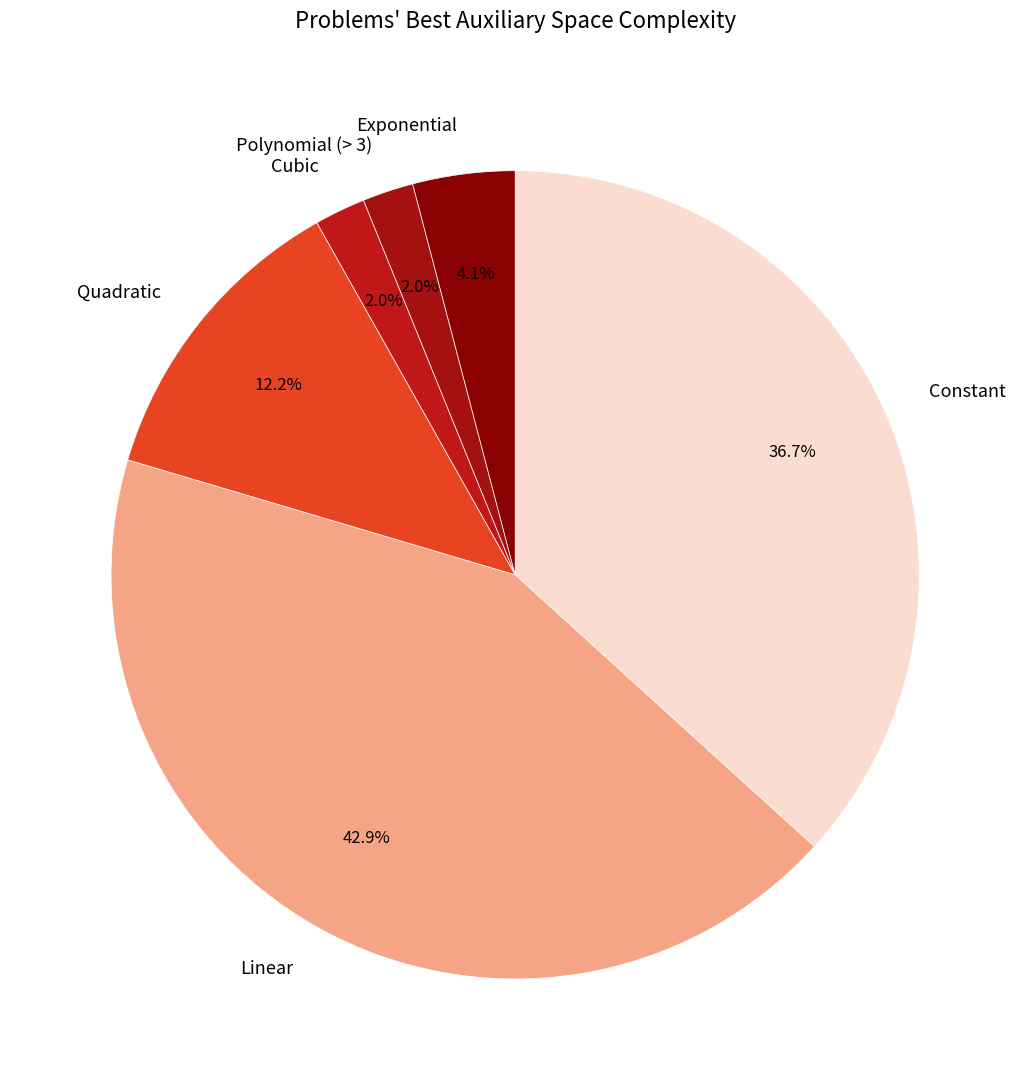

Which slice is the largest?

Linear